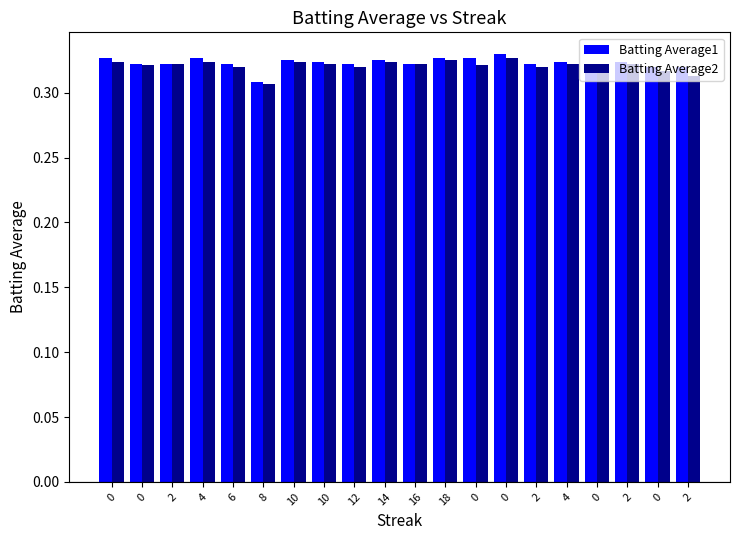

Does the chart contain stacked bars?

No